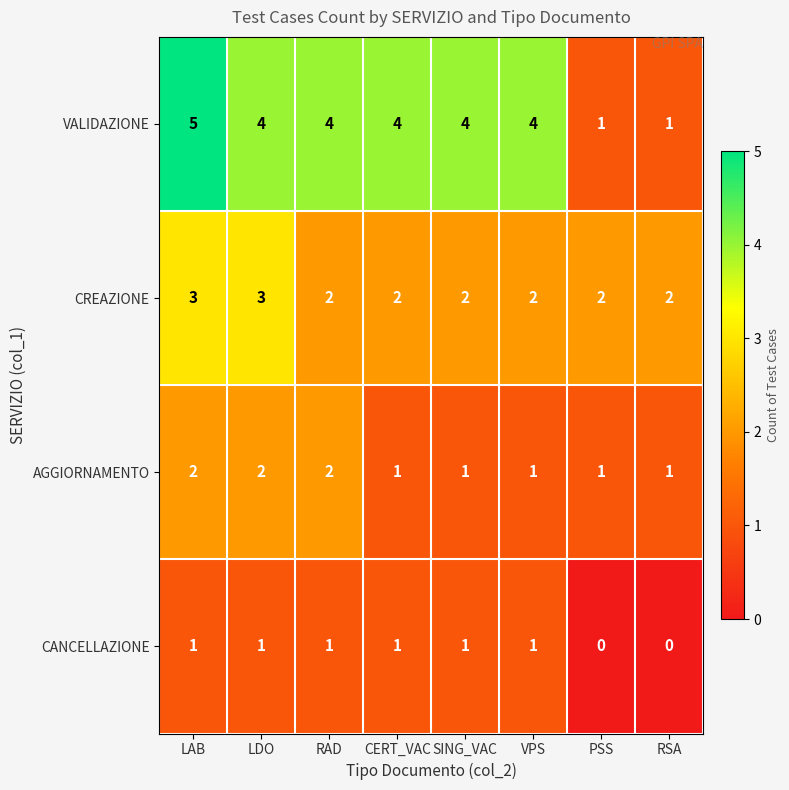

Which category has the highest value across all series?

LAB